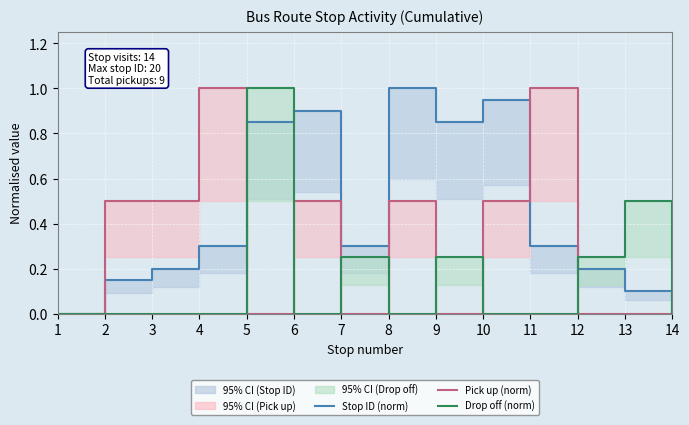

What is the value of the Stop ID (norm) point at the 3rd from the left?

0.2